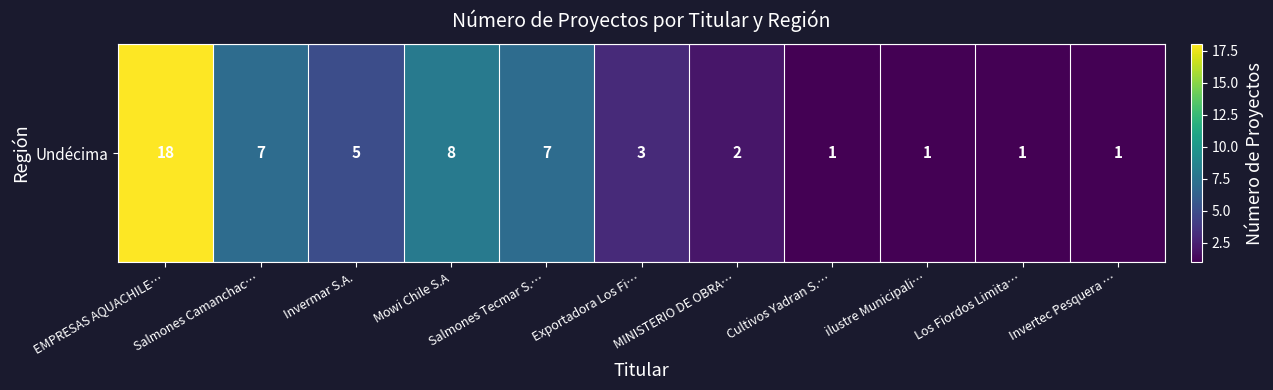

What is the minimum value shown in the chart?

1